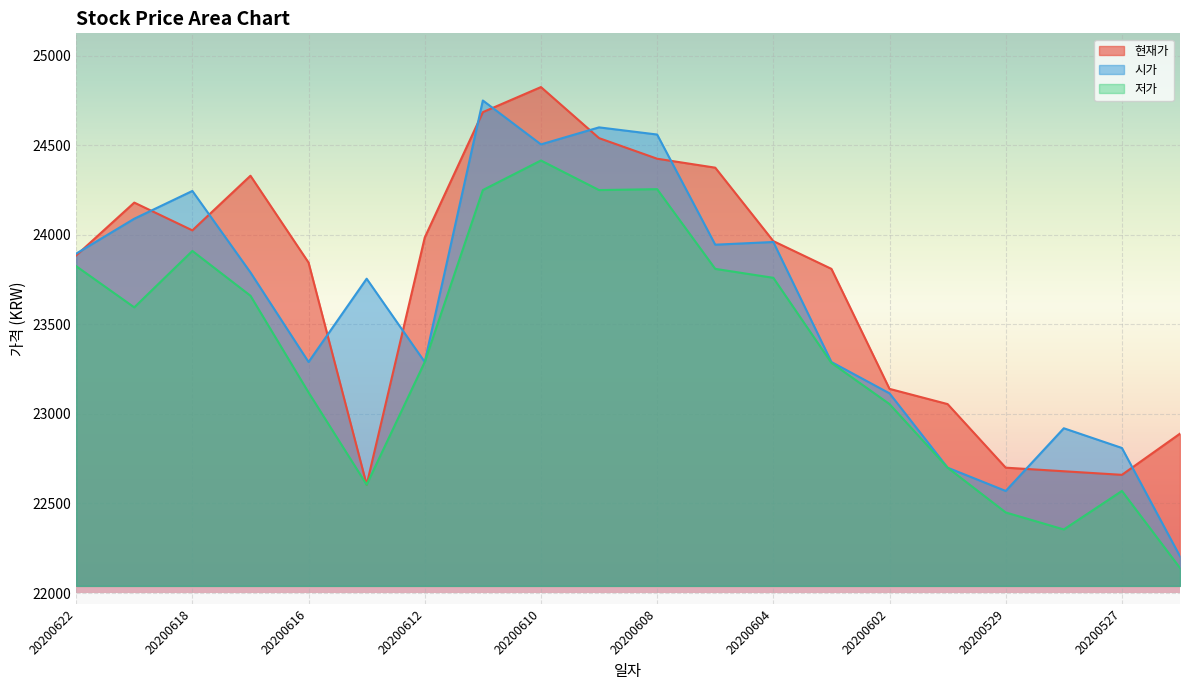

What is the maximum value for 현재가?

24825